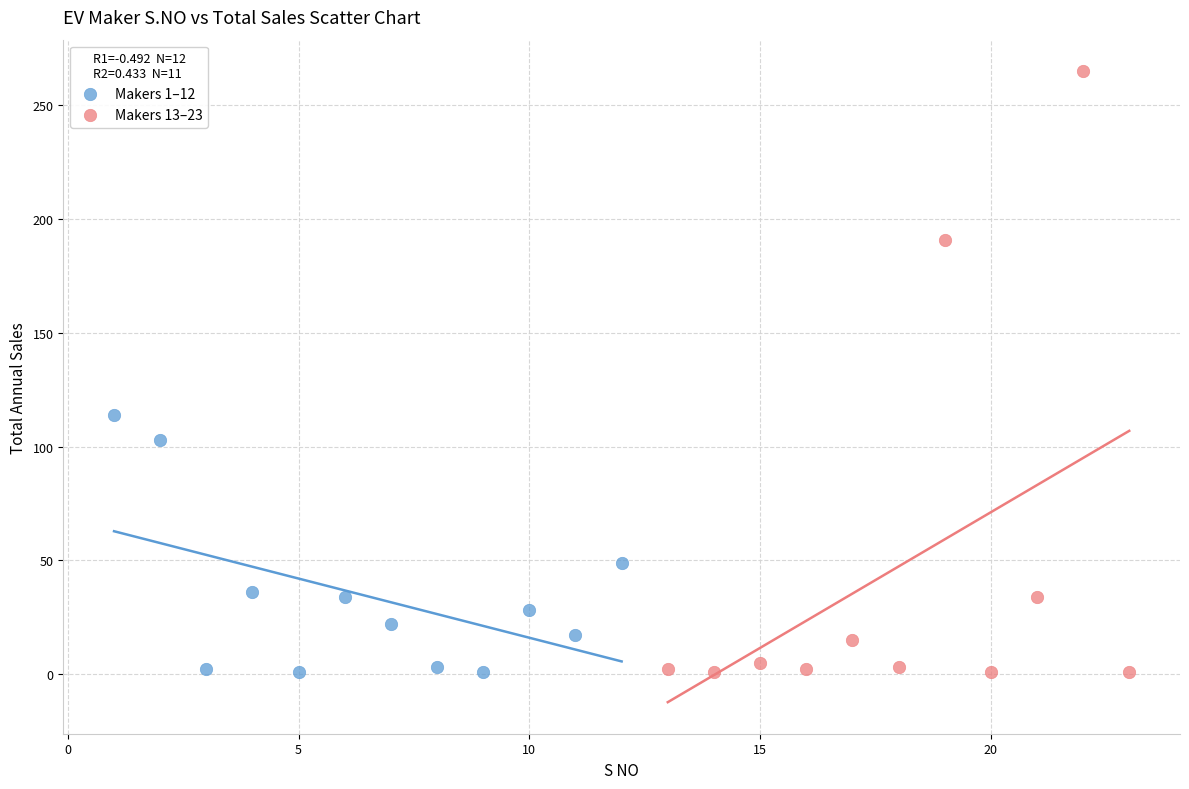

Which series has the largest Y range (max minus min)?

Makers 13–23